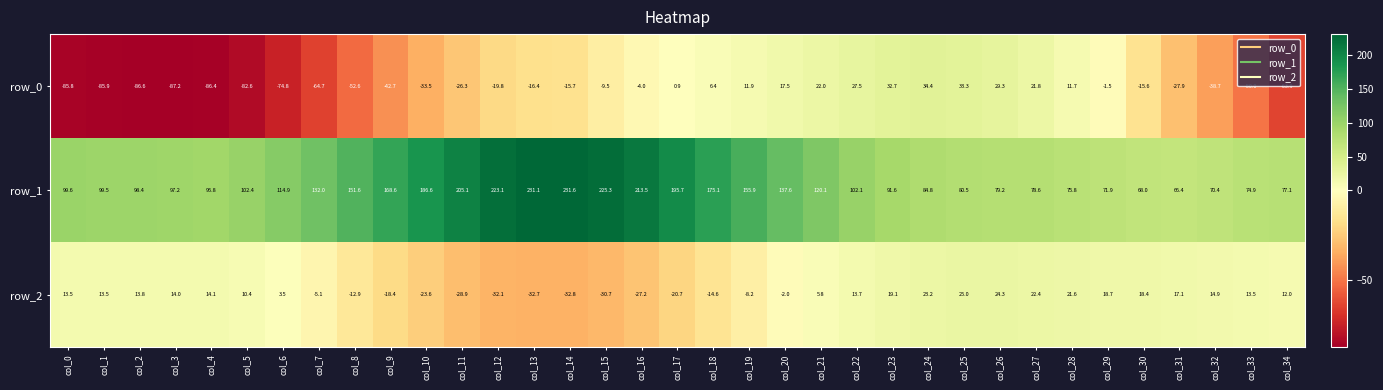

How many values in row_0 are above zero?

12